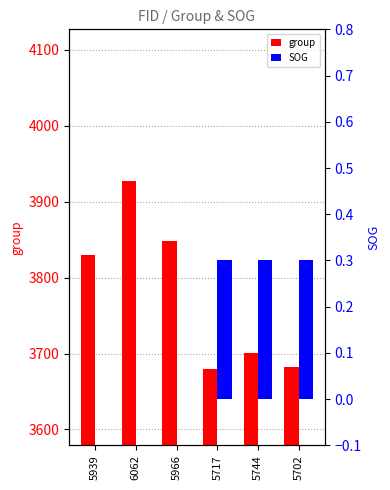

Rank the categories by SOG value from lowest to highest.

5939, 6062, 5966, 5717, 5744, 5702